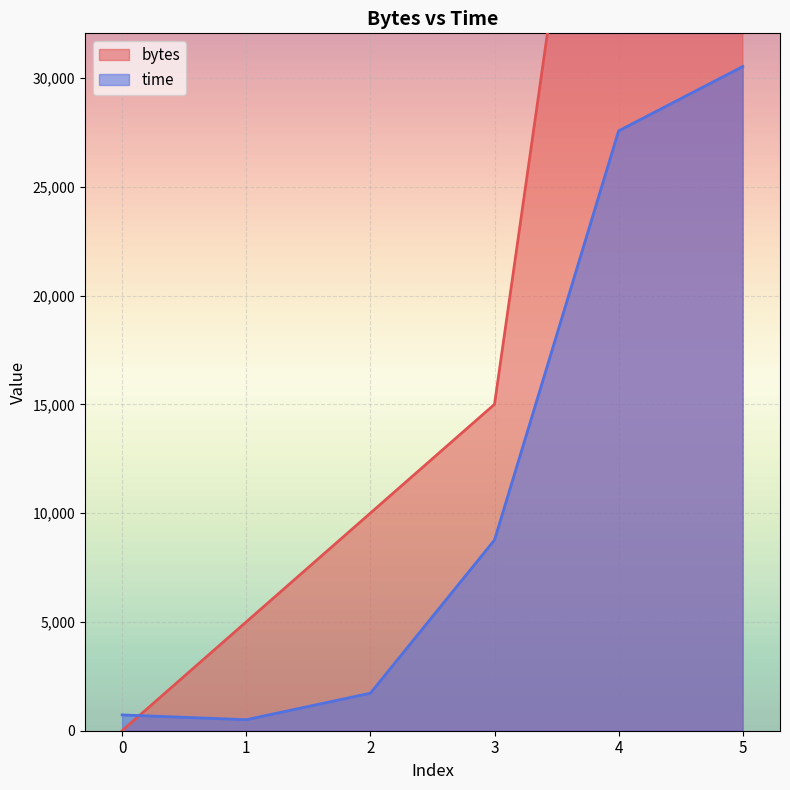

How many interior local valleys does the time series have?

1